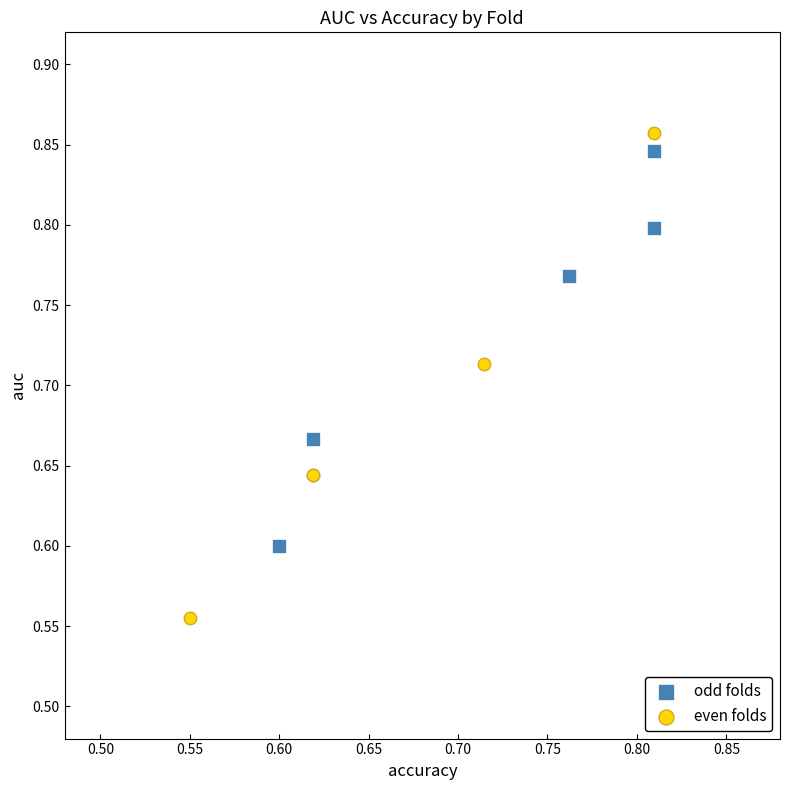

Which series contains the lowest Y value?

even folds